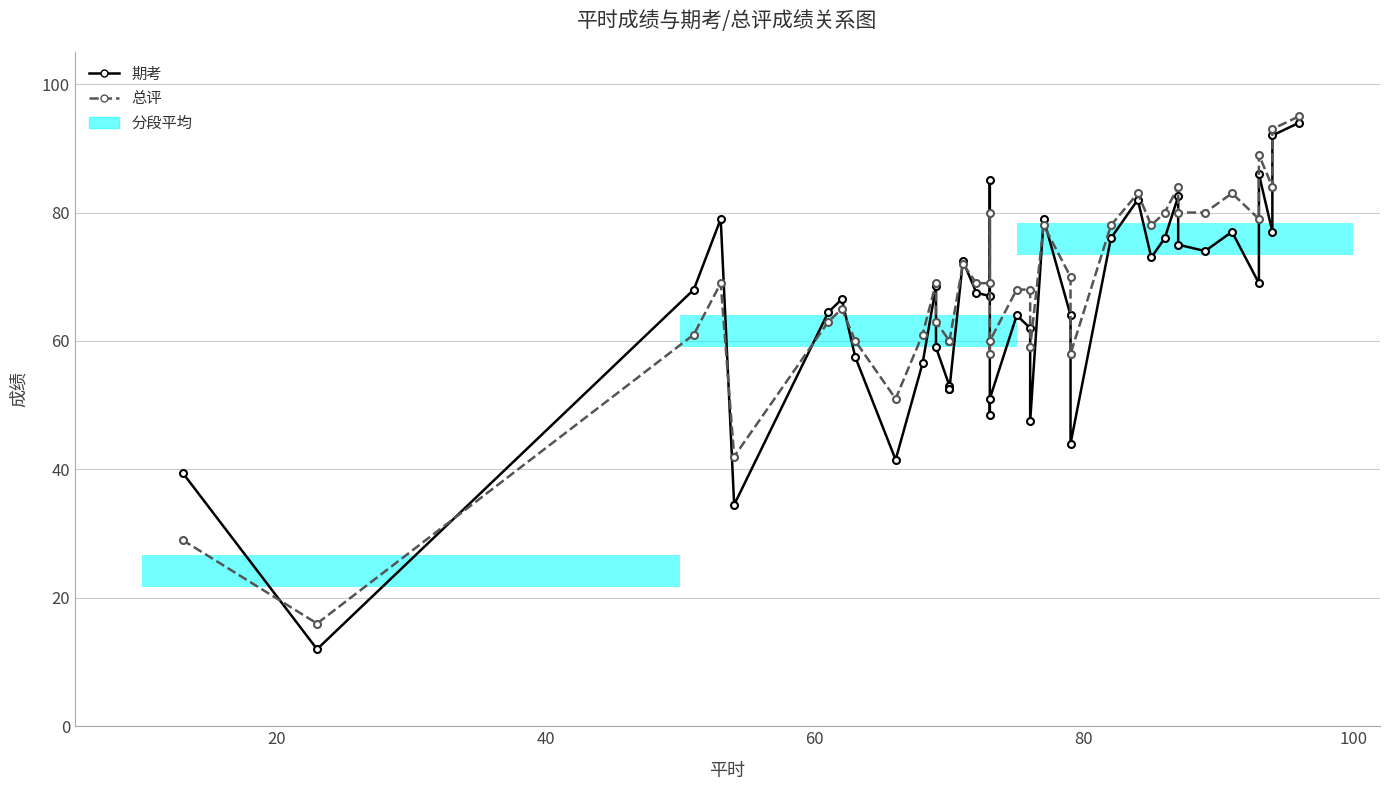

The value of 总评 at 15 is 17.1. True or false?

False